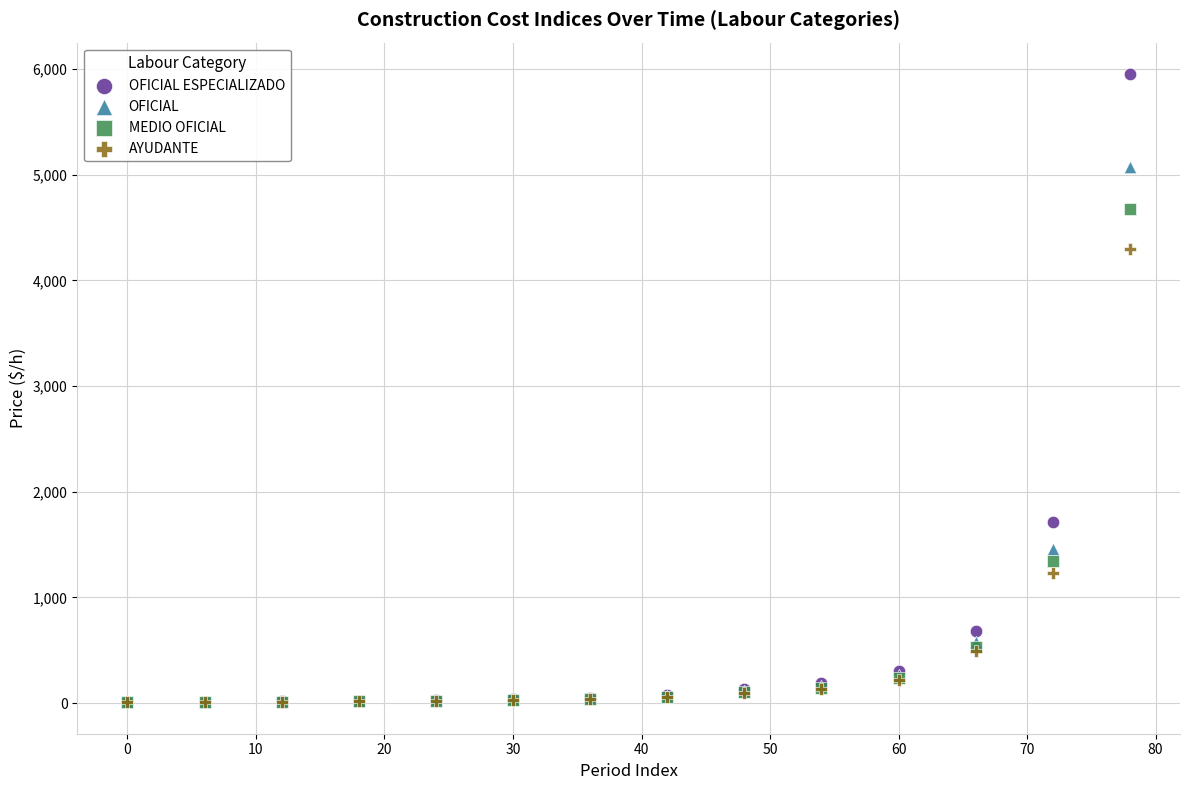

In the MEDIO OFICIAL series, what Y value is closest to 2342?

1344.3